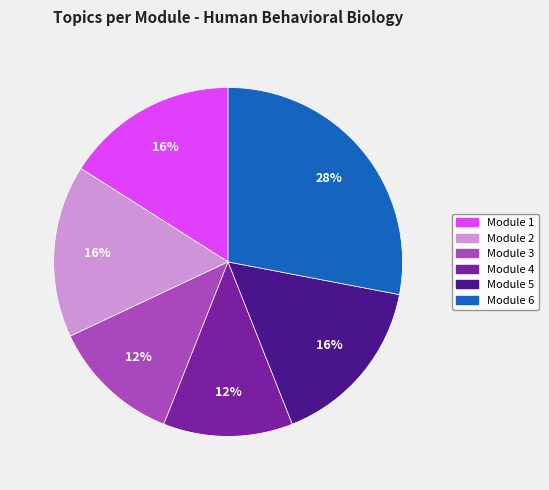

To the nearest percent, what is the difference between the largest and smallest slice percentages?

16%